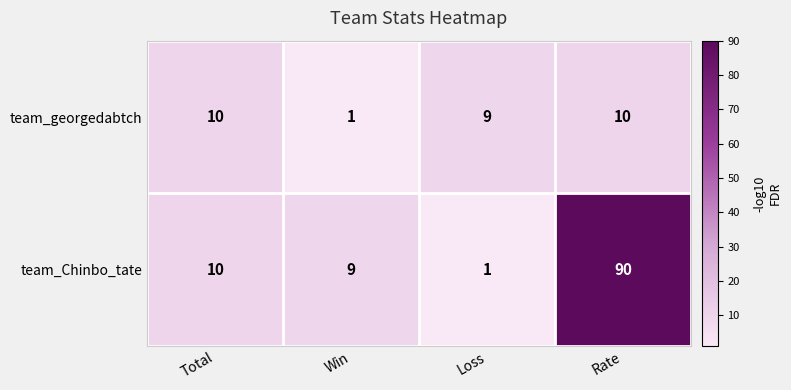

What is the approximate value of team_georgedabtch at Loss?

9